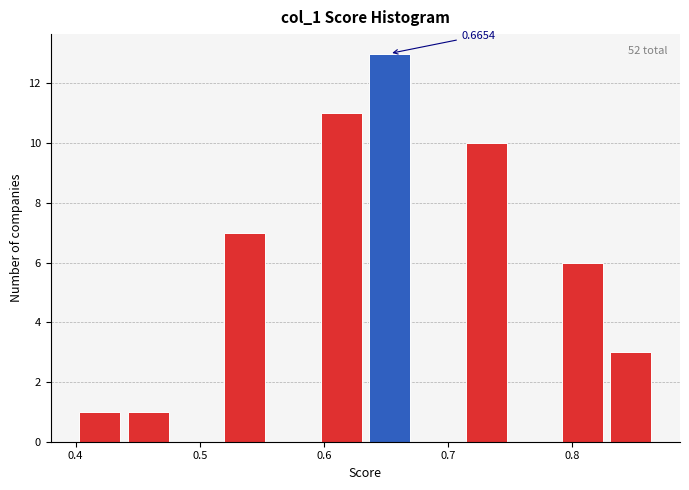

Read against the x-axis, roughly where is the centre of the tallest bar?

0.65